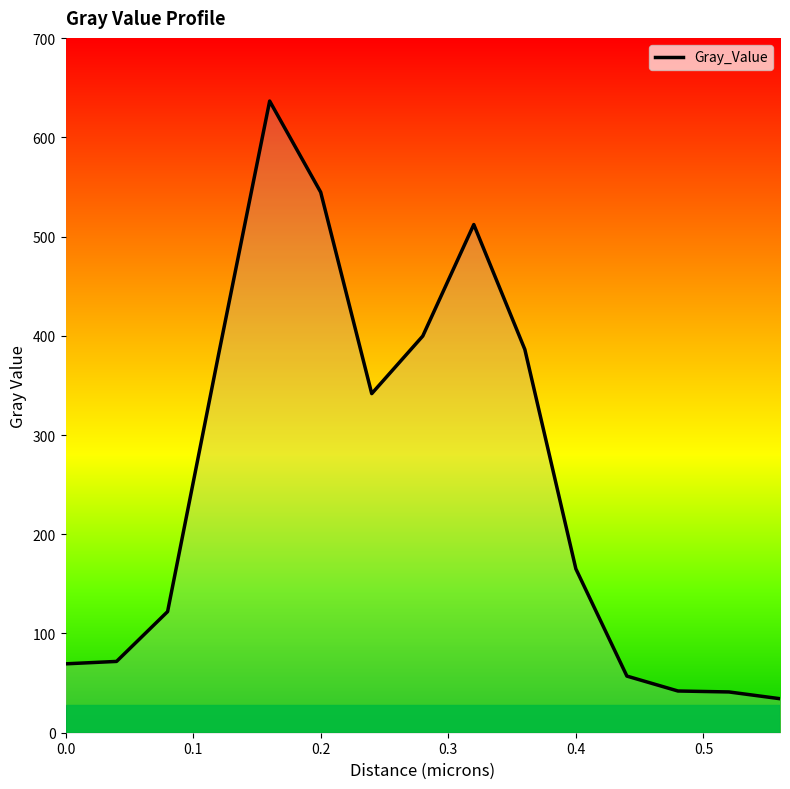

What is the minimum value shown in the chart?

34.3